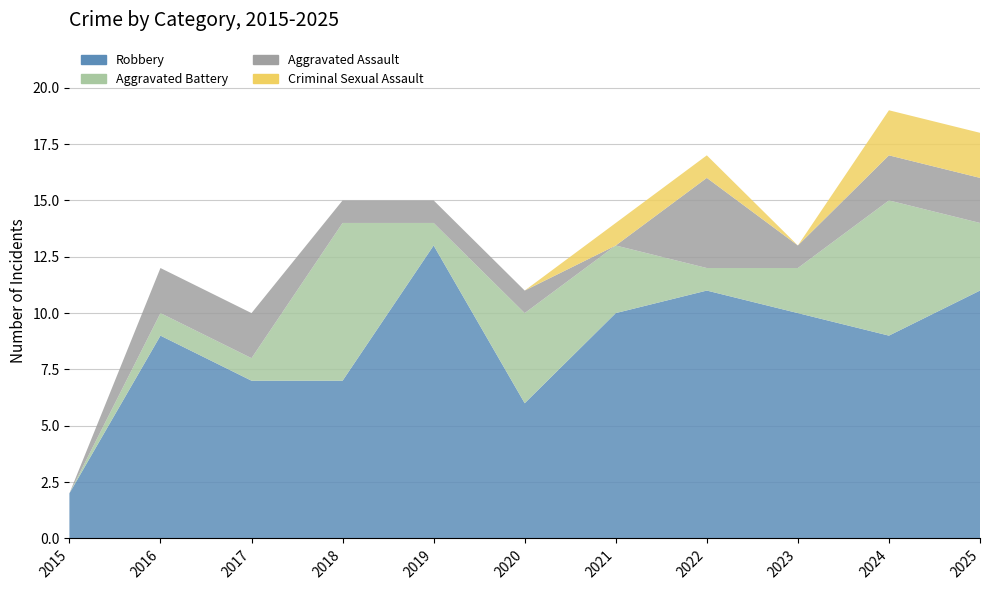

Reading left to right, what are all the values shown in this chart?

Aggravated Assault: 0	2	2	1	1	1	0	4	1	2	2
Aggravated Battery: 0	1	1	7	1	4	3	1	2	6	3
Criminal Sexual Assault: 0	0	0	0	0	0	1	1	0	2	2
Robbery: 2	9	7	7	13	6	10	11	10	9	11
Total: 2	12	10	15	15	11	14	17	13	19	18